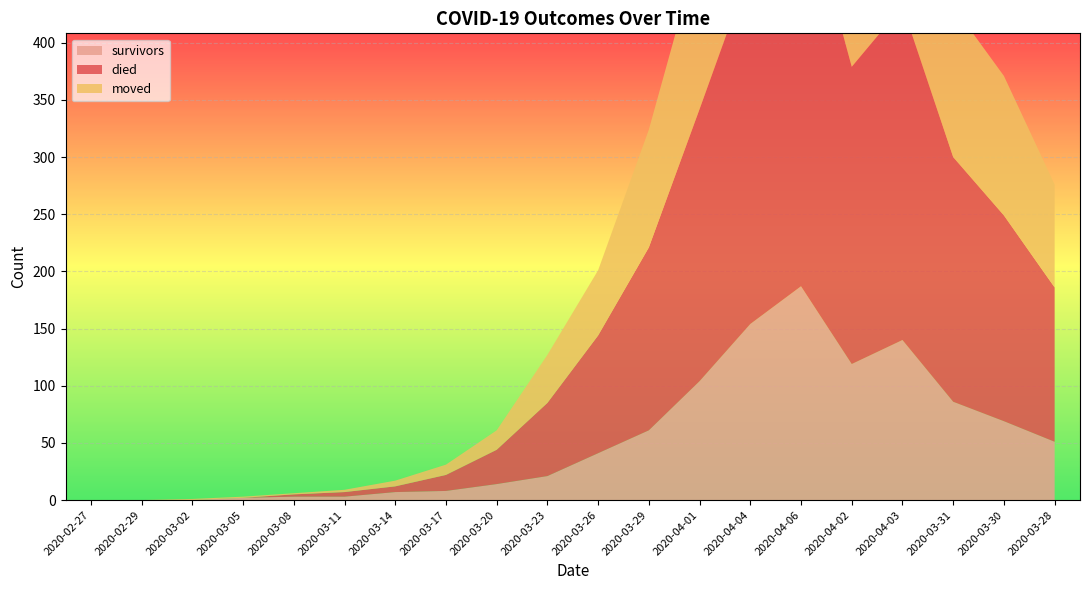

Reading right to left, list all the values displayed in this chart.

survivors: 51	69	86	140	119	187	154	104	61	41	21	14	8	7	3	3	2	0	0	0
died: 135	180	214	292	260	355	311	238	160	103	64	30	14	5	4	2	0	0	0	0
moved: 90	122	132	161	153	210	177	142	103	57	42	17	9	5	2	1	1	1	0	0